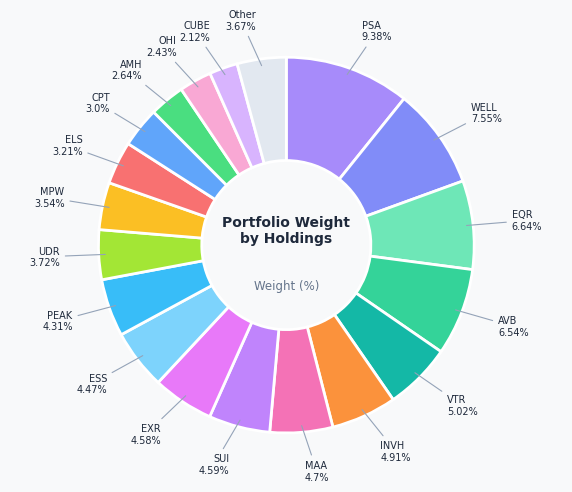

Is LSI the majority of the pie?

No